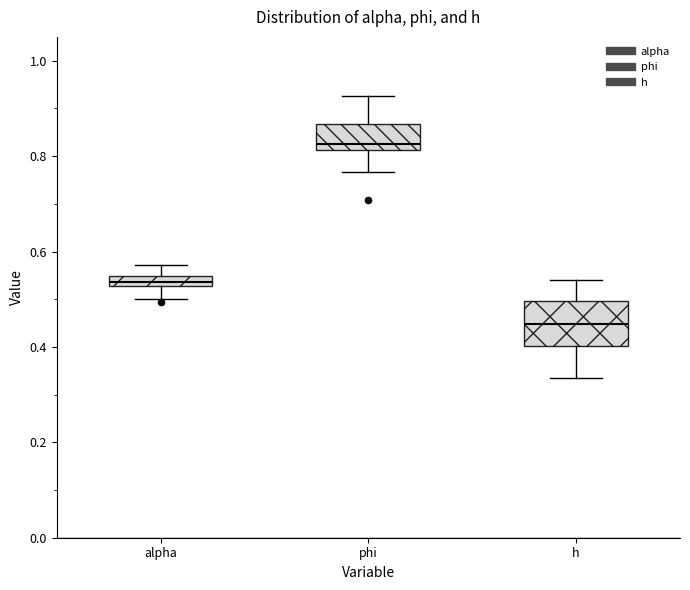

Which box is the tallest, from its lower edge to its upper edge?

h